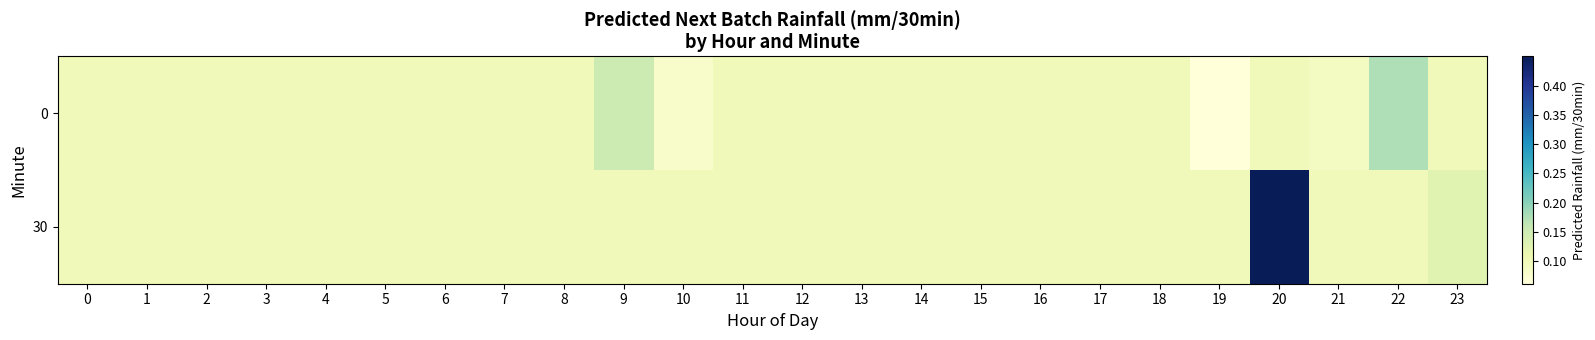

At which category is the sum across all series the highest?

20